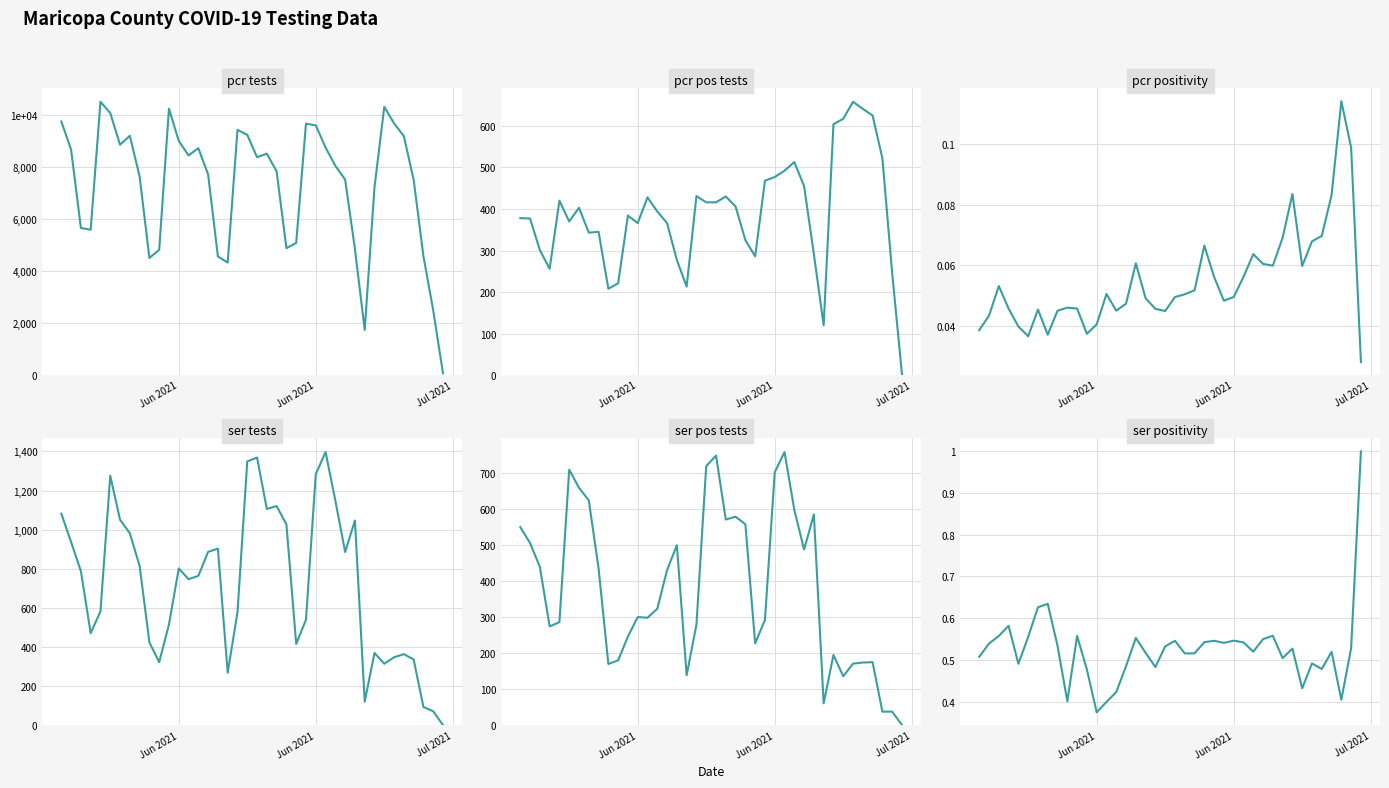

What are all the series names shown in the legend?

pcr_tests_MARICOPA, pcr_pos_tests_MARICOPA, pcr_positivity_MARICOPA, ser_tests_MARICOPA, ser_pos_tests_MARICOPA, ser_positivity_MARICOPA